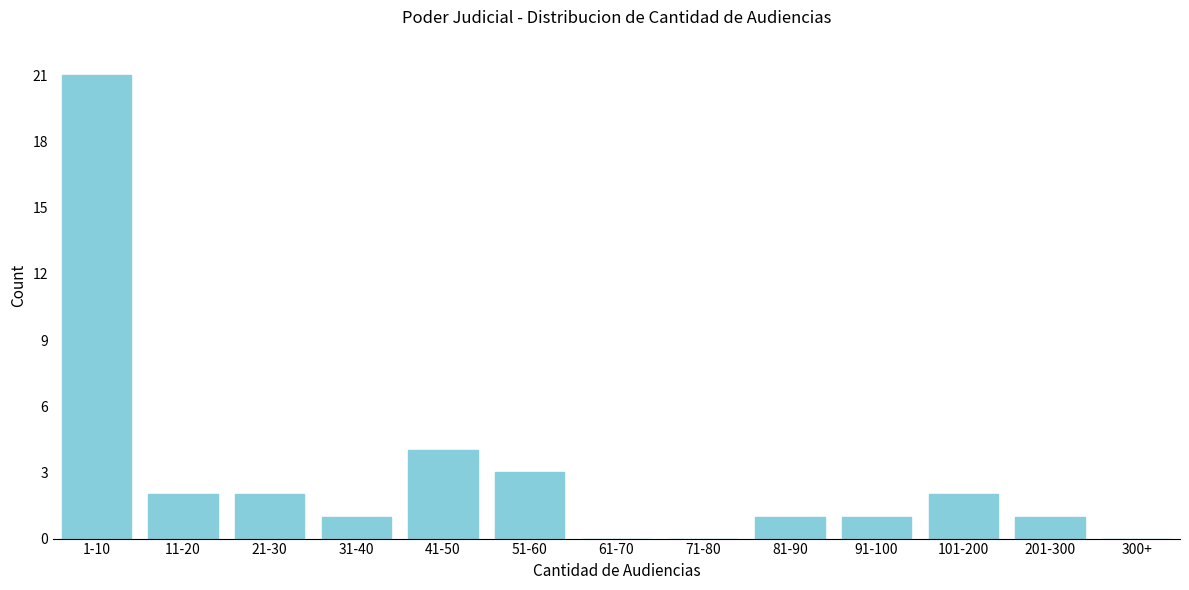

Reading right to left, what are all the values shown in this chart?

300+=0	201-300=1	101-200=2	91-100=1	81-90=1	71-80=0	61-70=0	51-60=3	41-50=4	31-40=1	21-30=2	11-20=2	1-10=21